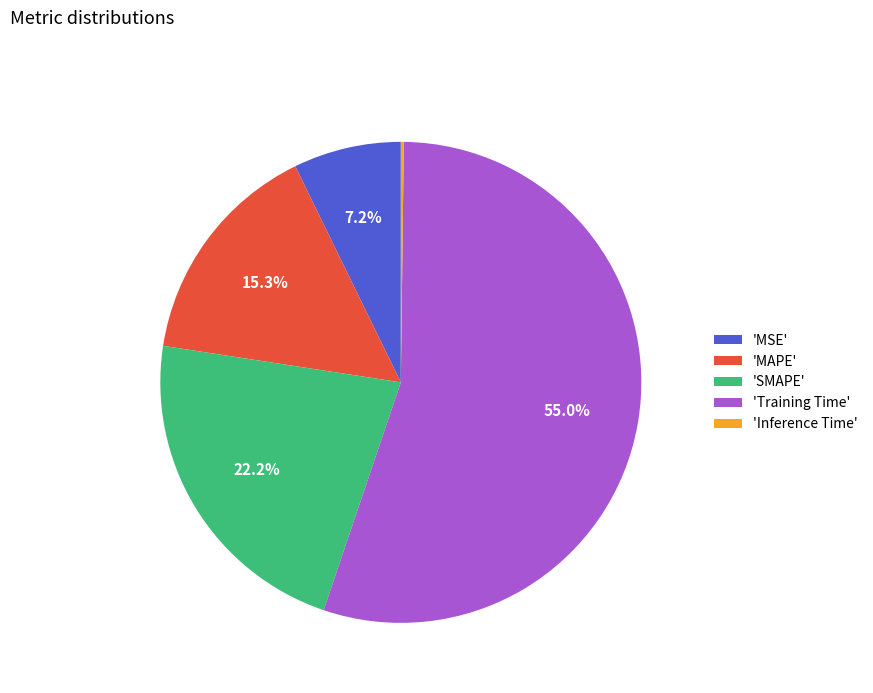

What is the largest slice in the pie chart?

'Training Time'